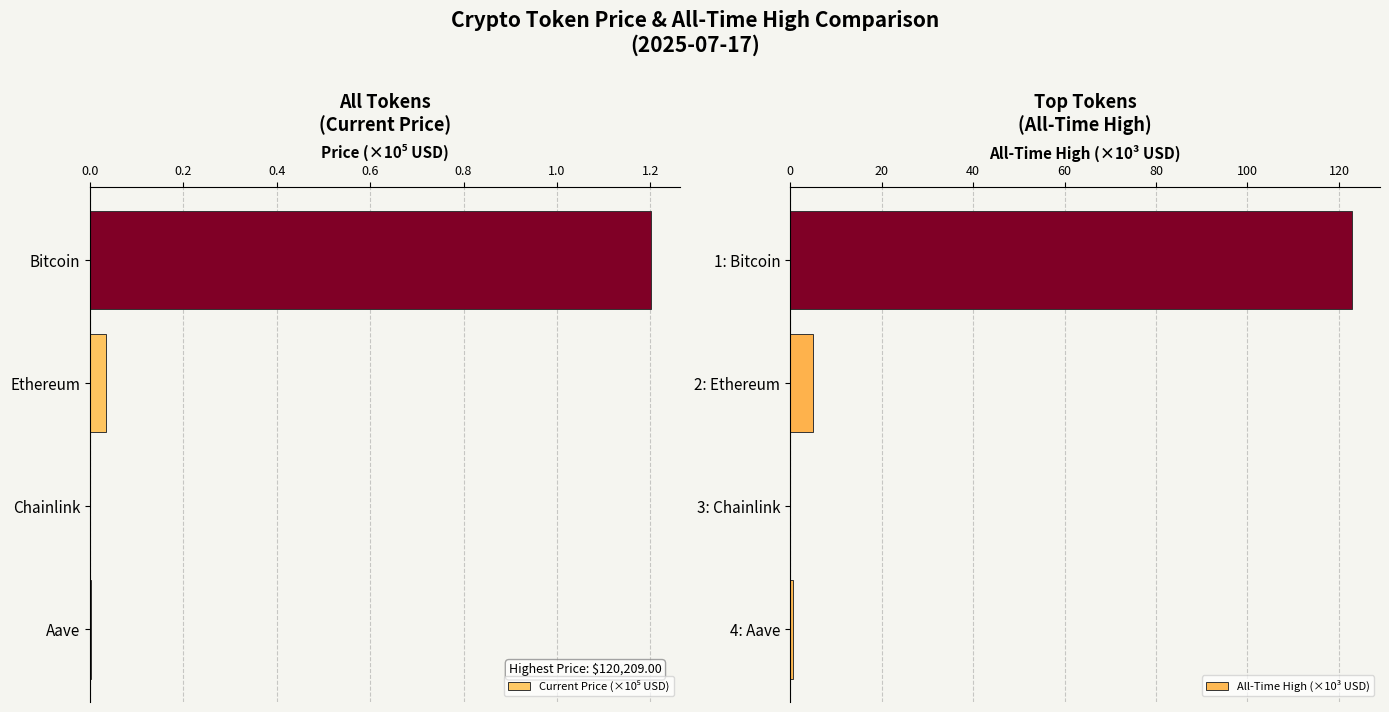

The value of All-Time High (×10³ USD) at 1: Bitcoin is 168.4. True or false?

False